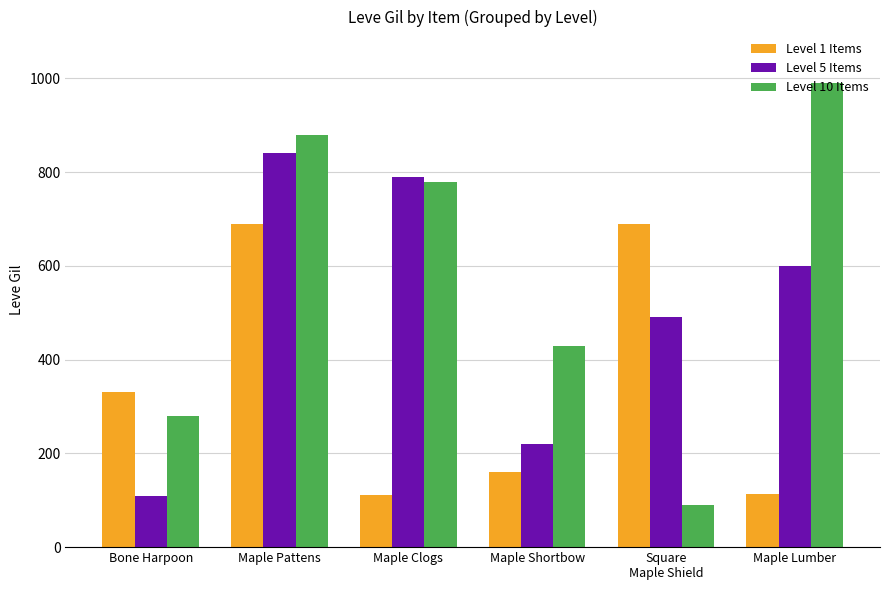

What is the minimum value shown in the chart?

90